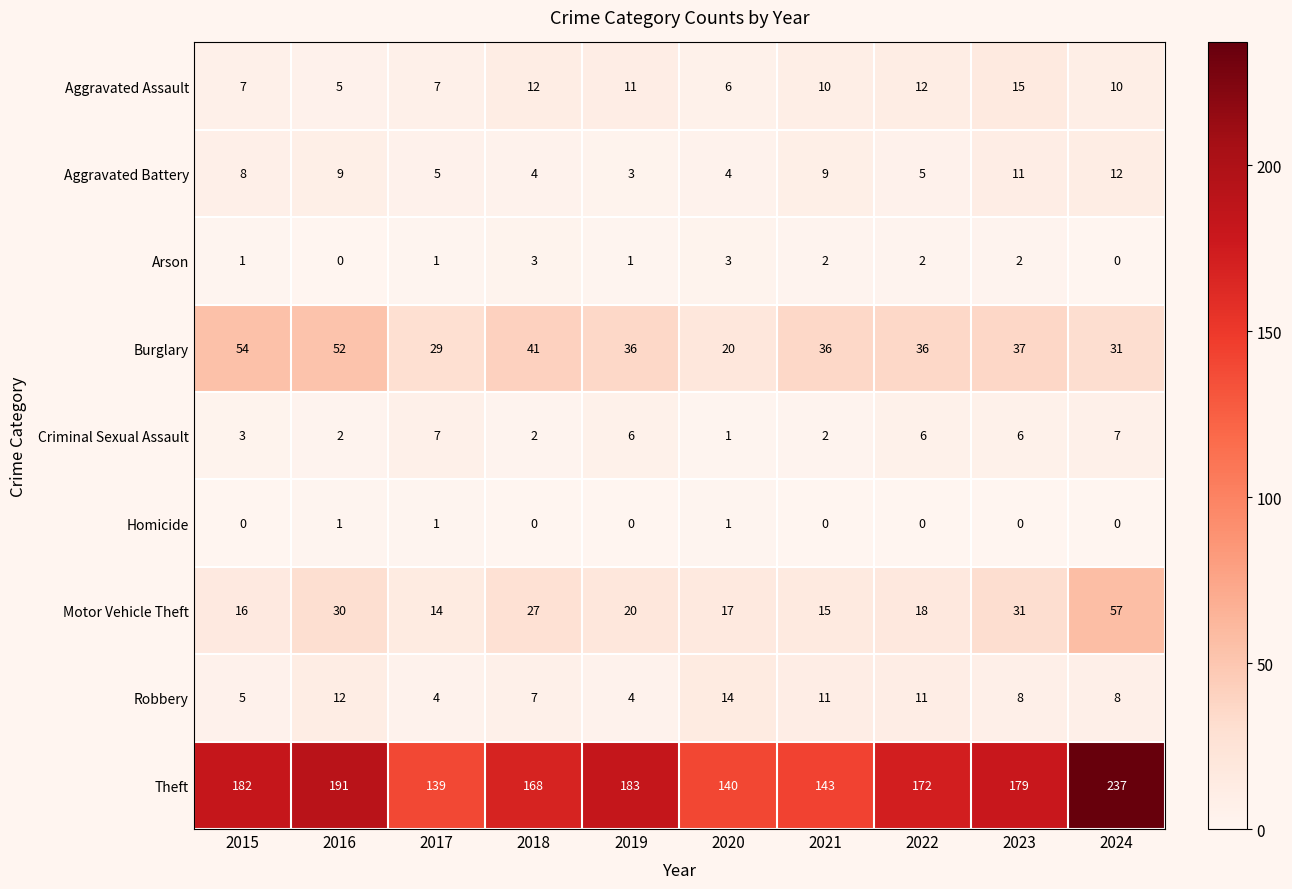

The Aggravated Assault series shows 7 at 2015. True or false?

True